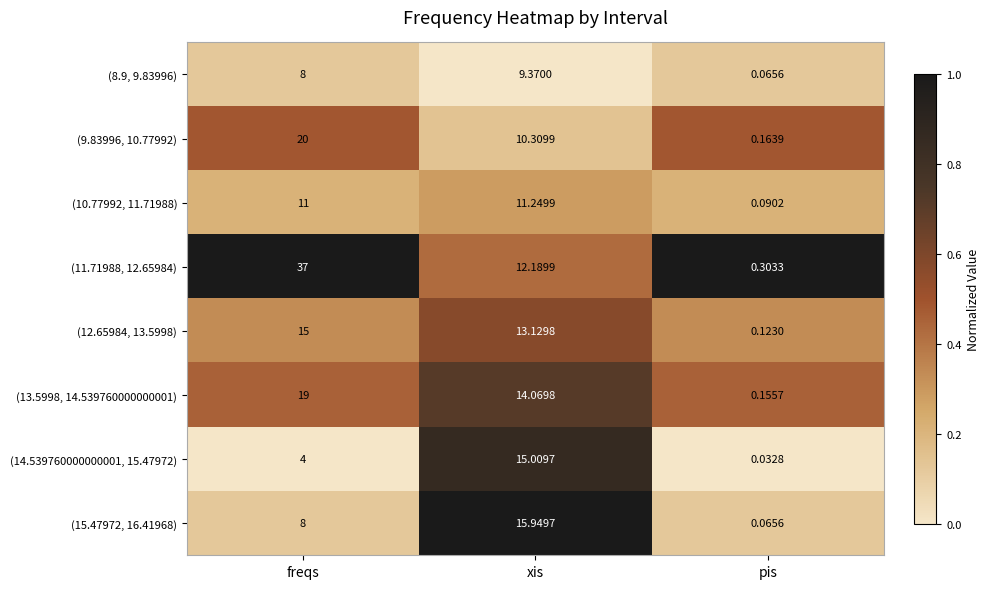

Which category has the highest value in the (14.539760000000001, 15.47972) series?

xis